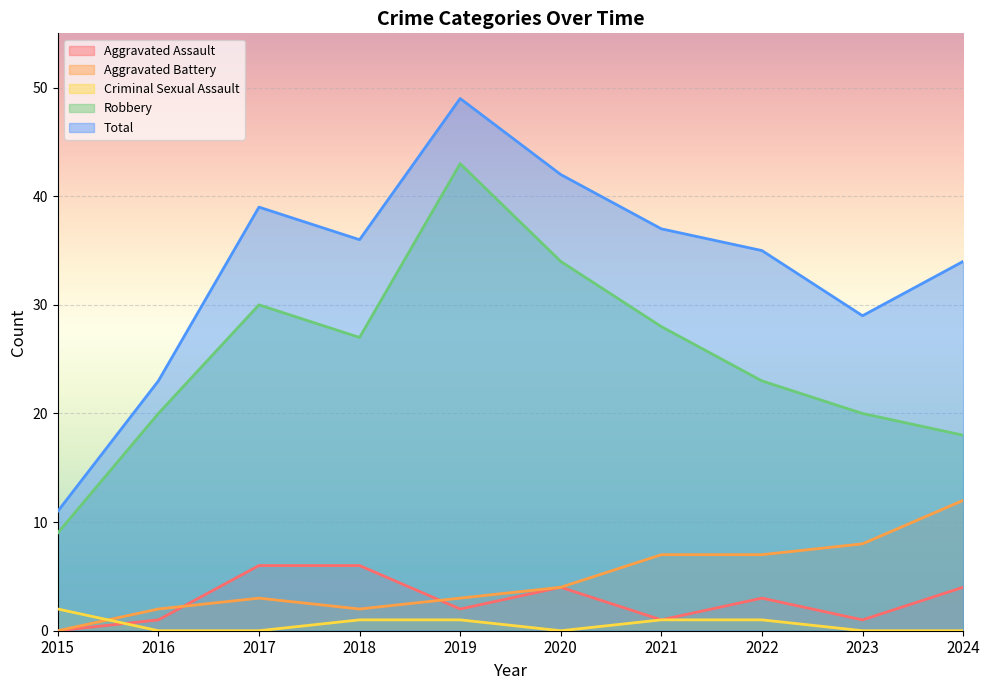

How many lines are shown in the chart?

5